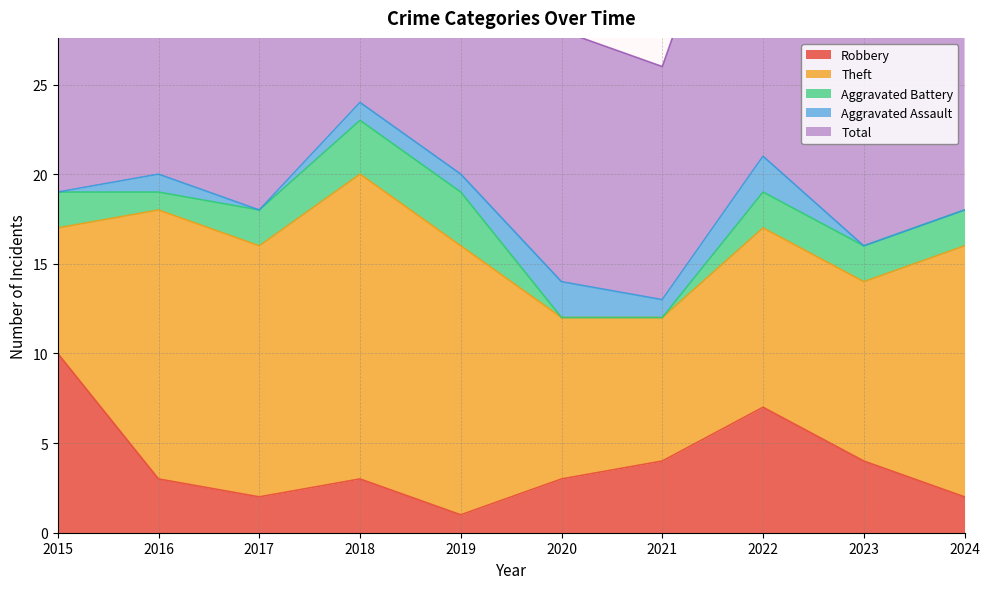

List the labels in order of Total value, smallest first.

2021, 2020, 2023, 2024, 2015, 2017, 2016, 2019, 2022, 2018